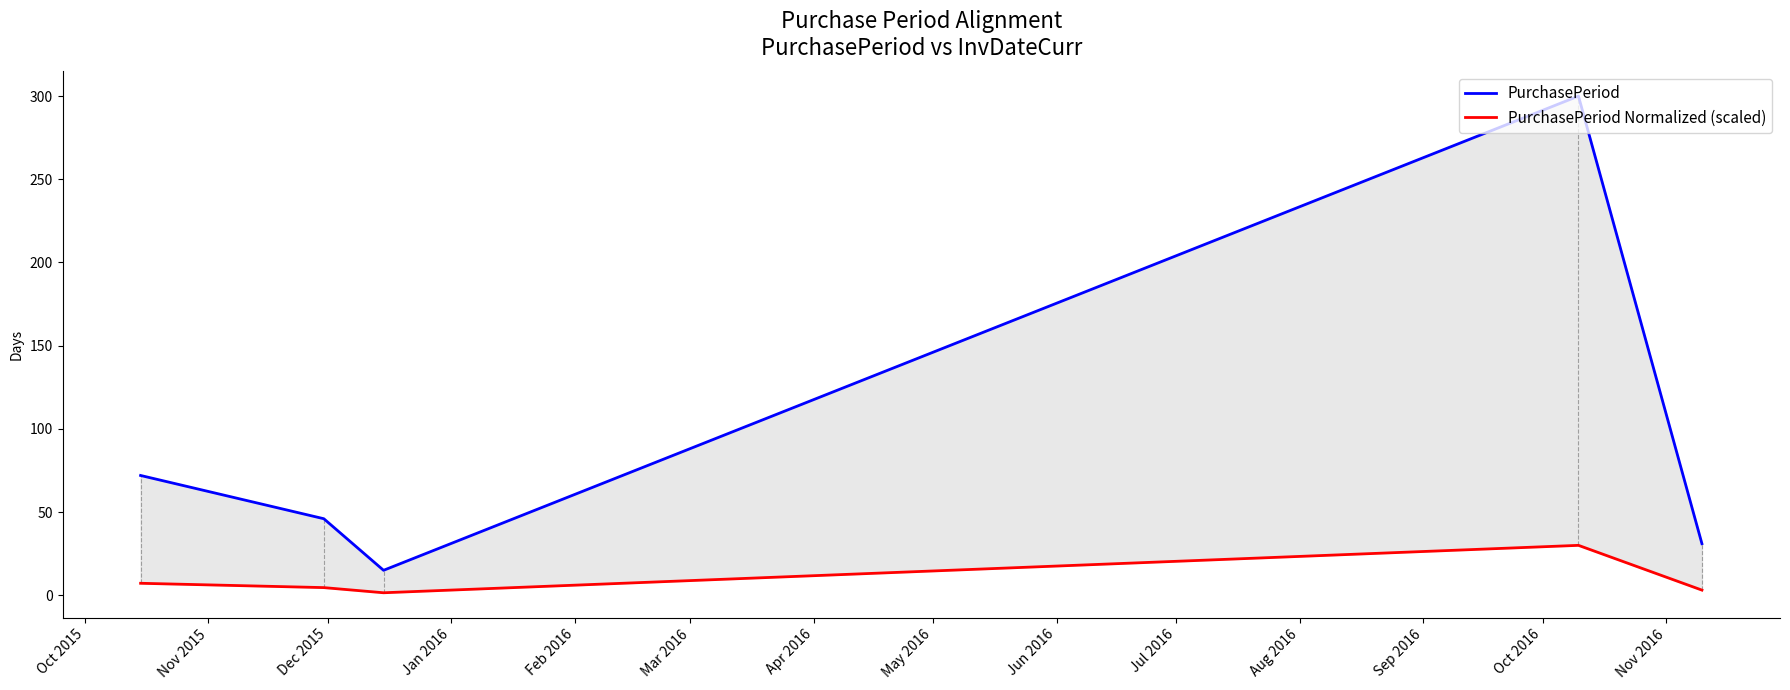

Which series changed the most between Oct 2015 and Jan 2016?

PurchasePeriod